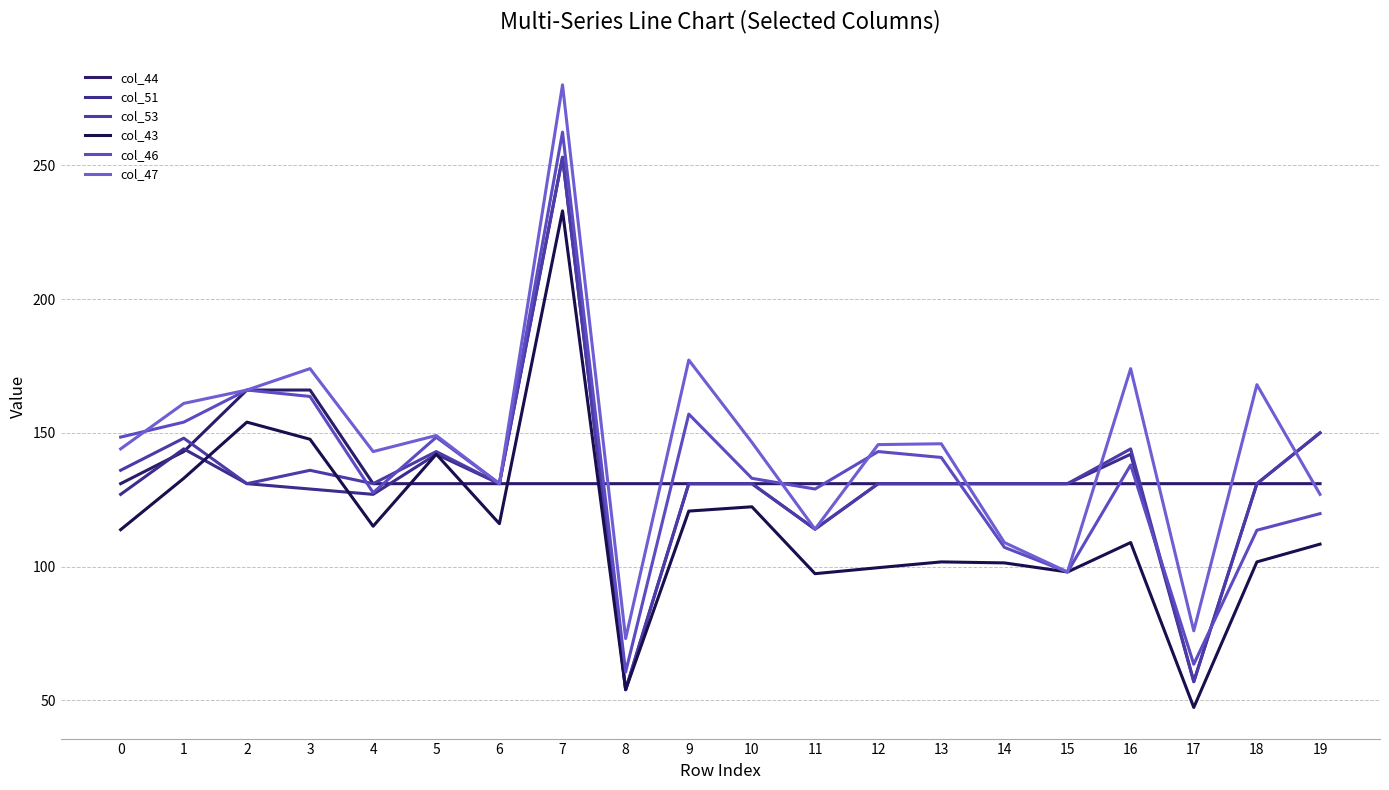

The value of col_51 at 10 is 33.7. True or false?

False